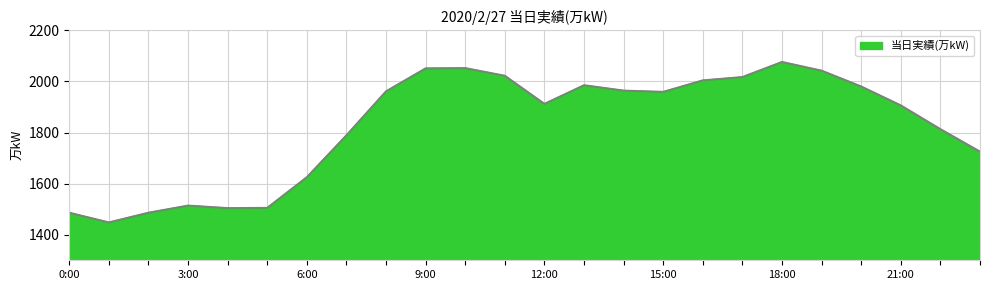

What is the maximum value shown in the chart?

2076